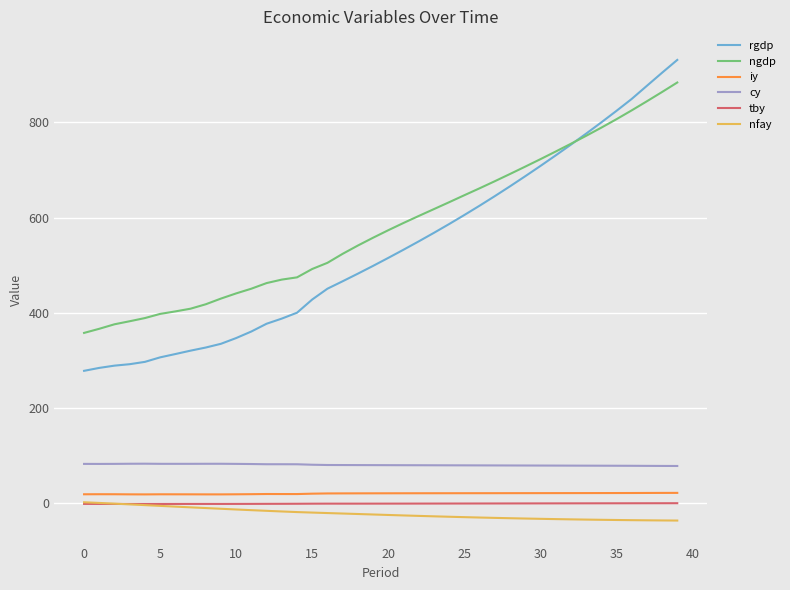

Which series has the largest range (max minus min)?

rgdp